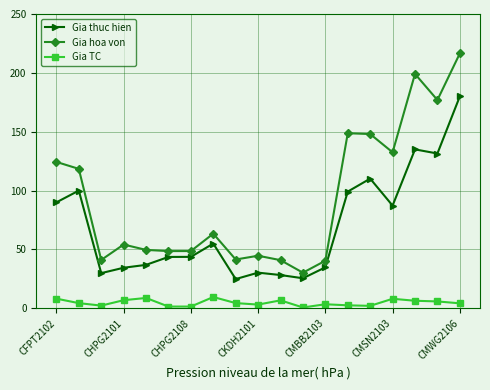

True or false: Gia hoa von has more than 1 points higher than both neighbors.

True